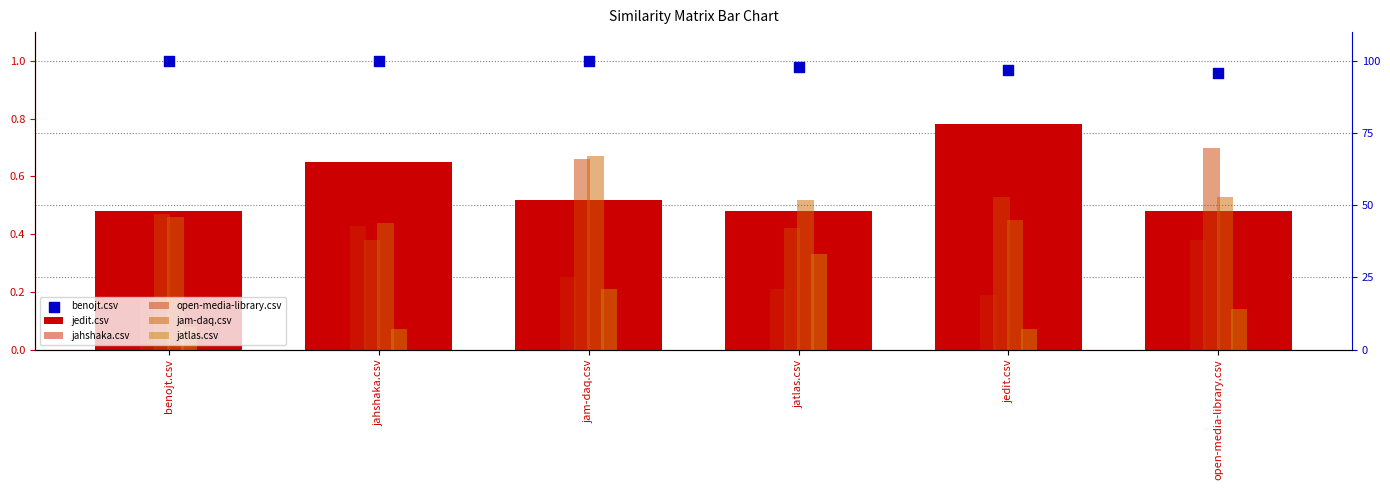

Which series has the largest total across all categories?

benojt.csv